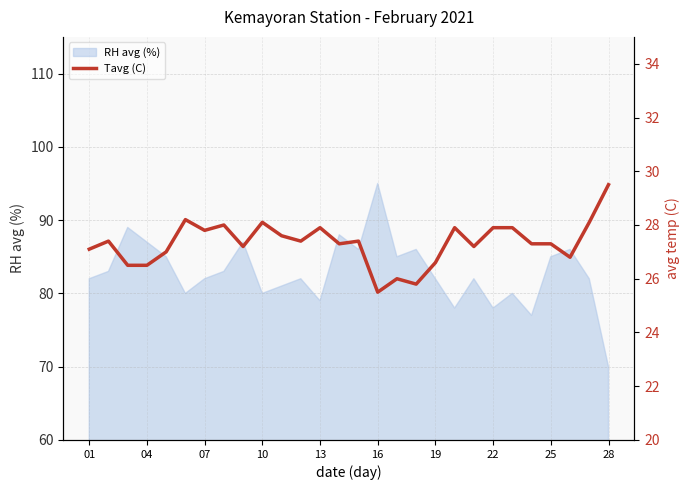

The value of RH avg (%) at 04 is 87. True or false?

True